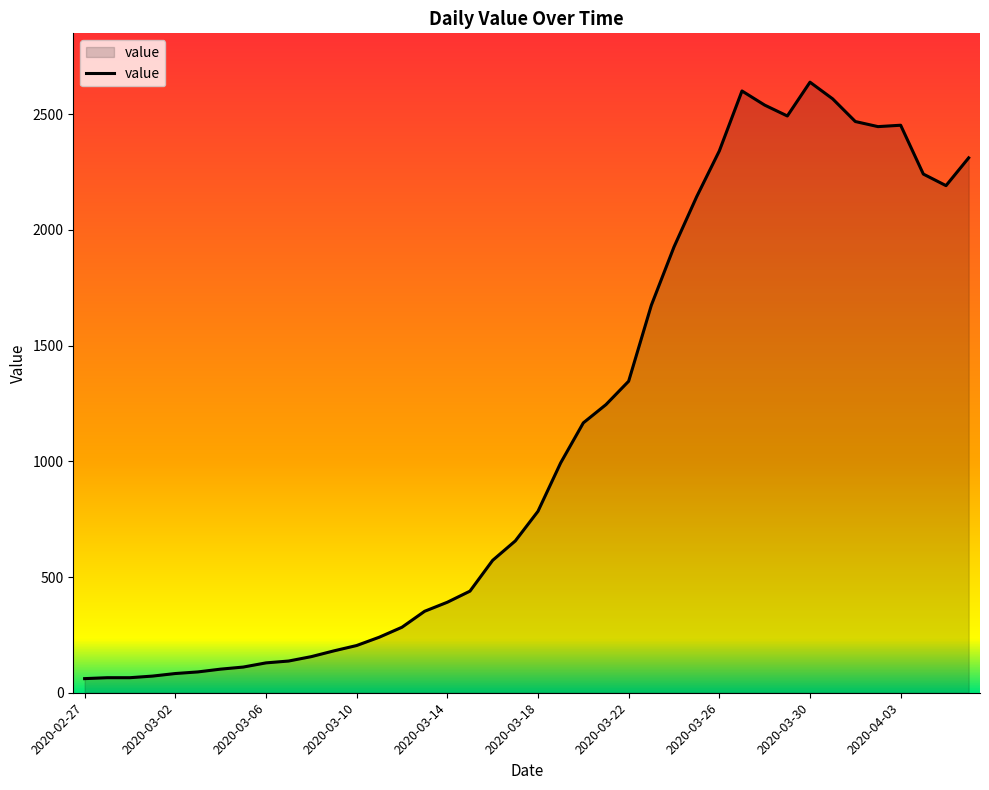

What is the minimum value shown in the chart?

61